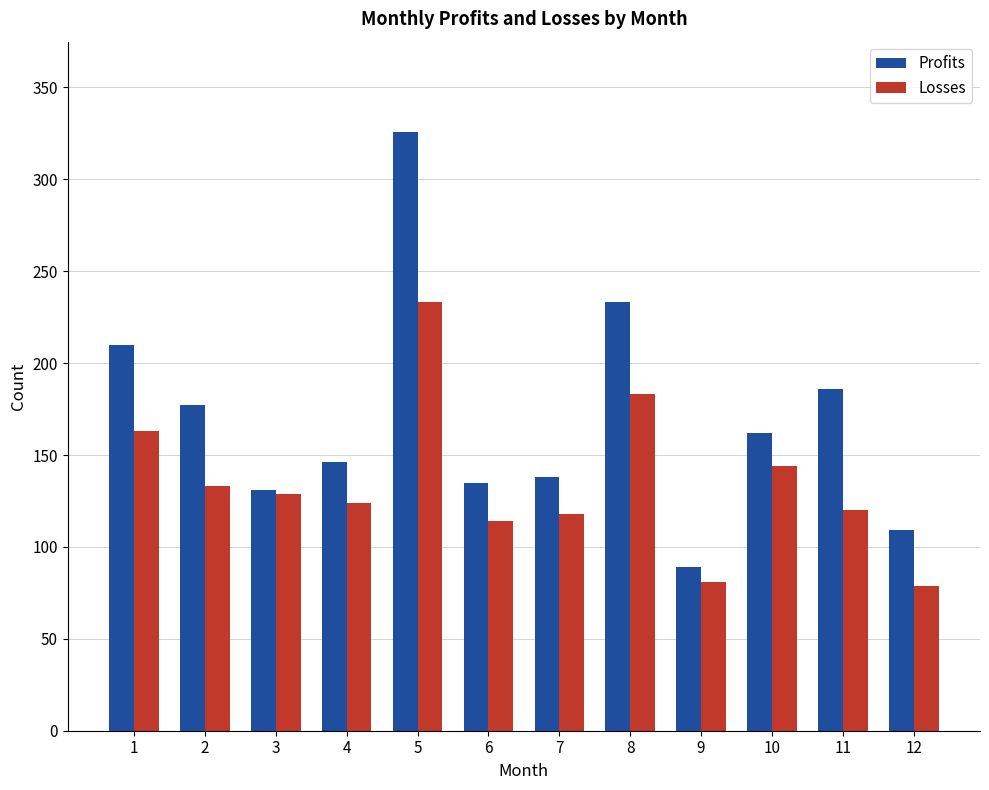

Which series has the largest range (max minus min)?

Profits